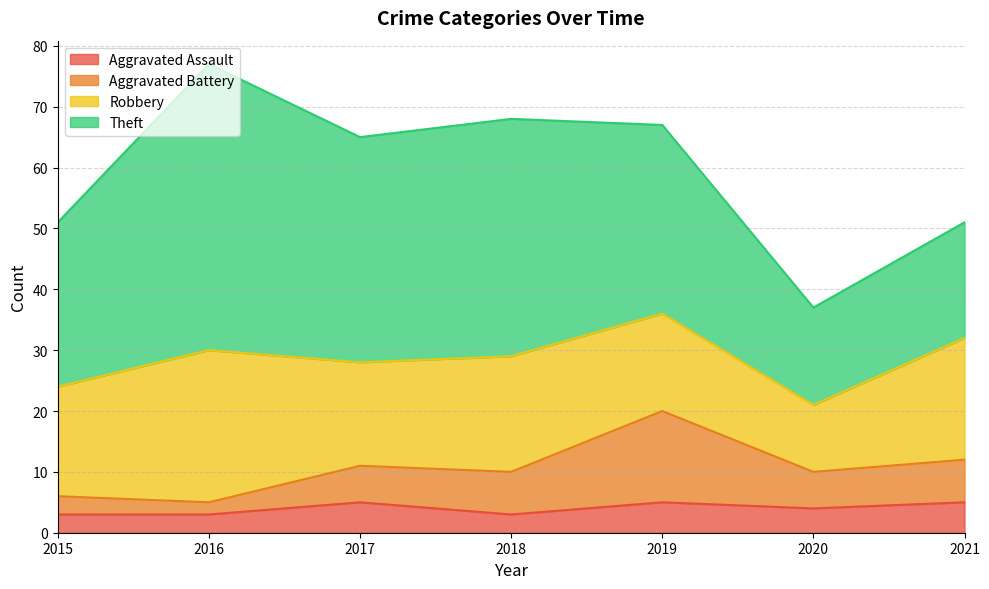

What is the total value across all series at 2017?

65